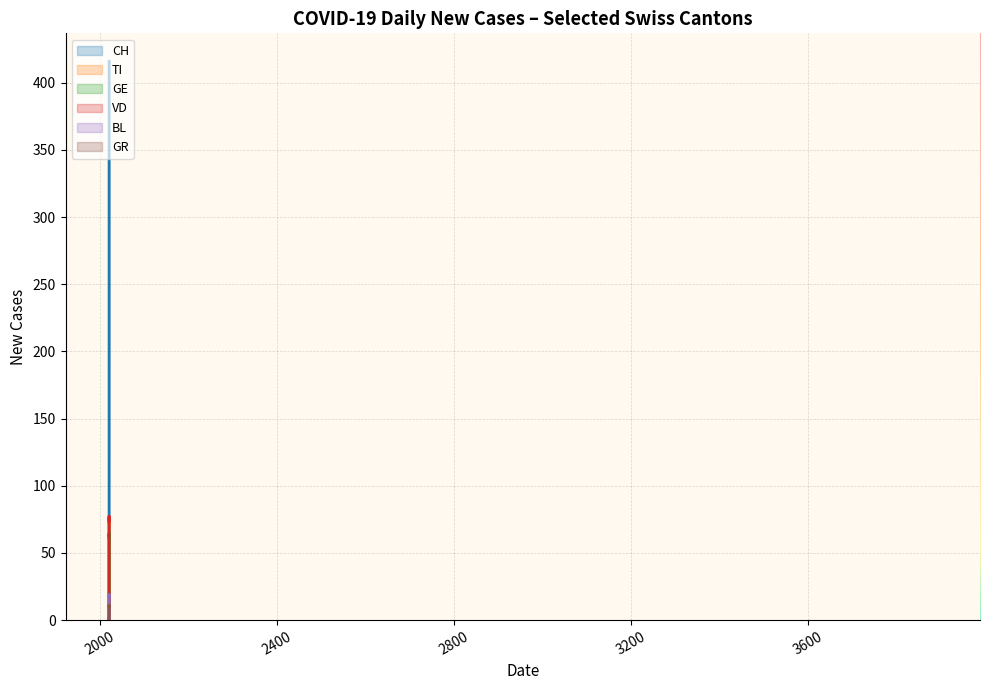

Rank the categories by TI value from lowest to highest.

2020-02-25, 2020-03-01, 2020-03-06, 2020-03-11, 2020-03-16, 2020-03-21, 2020-03-26, 2020-03-31, 2020-04-05, 2020-04-10, 2020-04-15, 2020-04-20, 2020-04-25, 2020-04-30, 2020-05-05, 2020-05-10, 2020-05-15, 2020-05-20, 2020-05-25, 2020-05-30